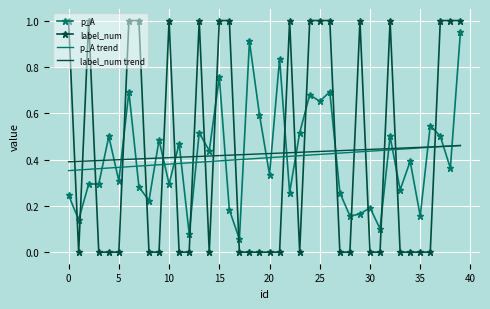

How many times do label_num trend and p_A cross each other?

21